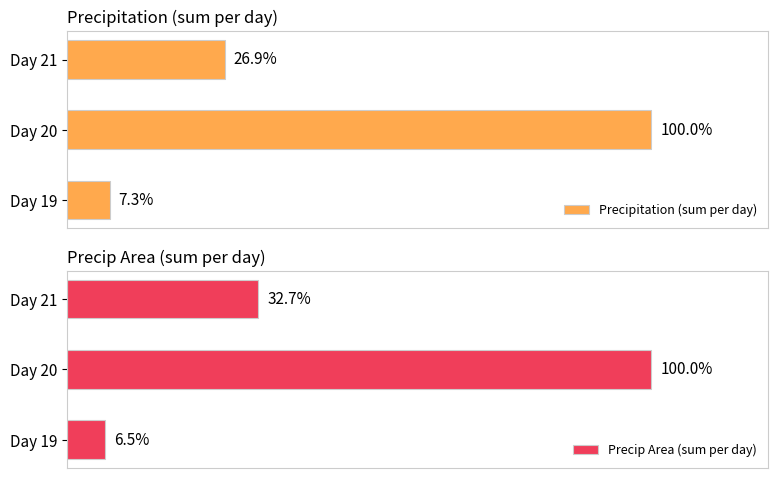

Reading right to left, what are all the values shown in this chart?

Precipitation (sum per day): 26.9	100.0	7.3
Precip Area (sum per day): 32.7	100.0	6.5